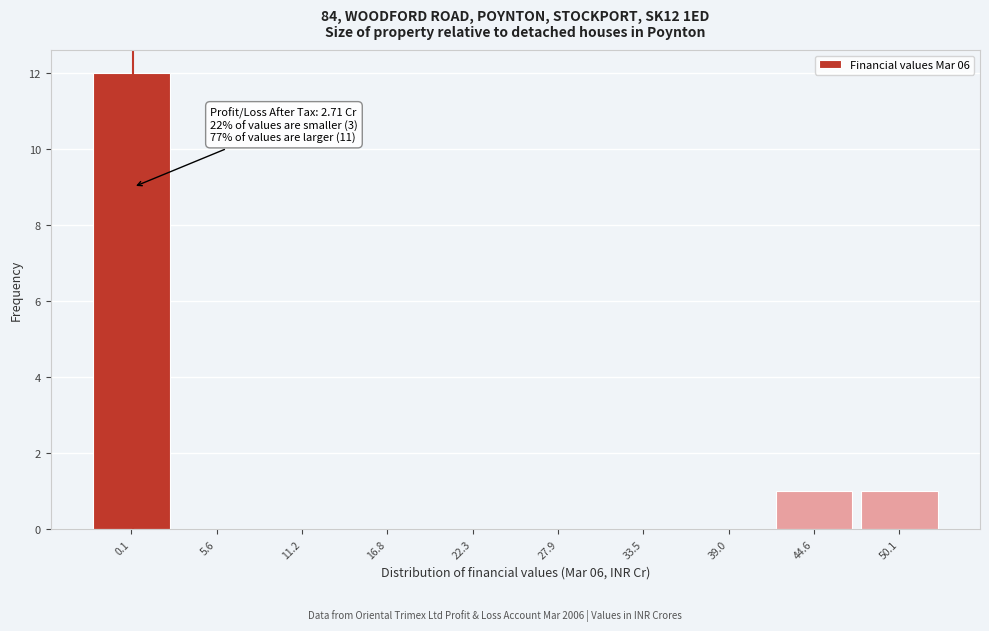

Reading left to right, transcribe all the data shown in this chart.

0.1=12	5.6=0	11.2=0	16.8=0	22.3=0	27.9=0	33.5=0	39.0=0	44.6=1	50.1=1